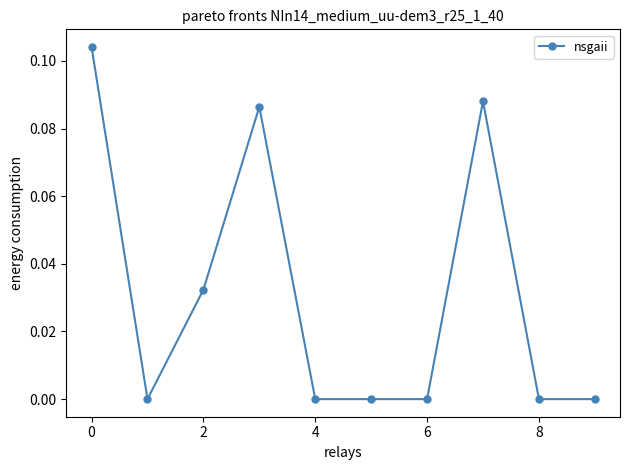

True or false: the data has more than 0 interior local peaks.

True